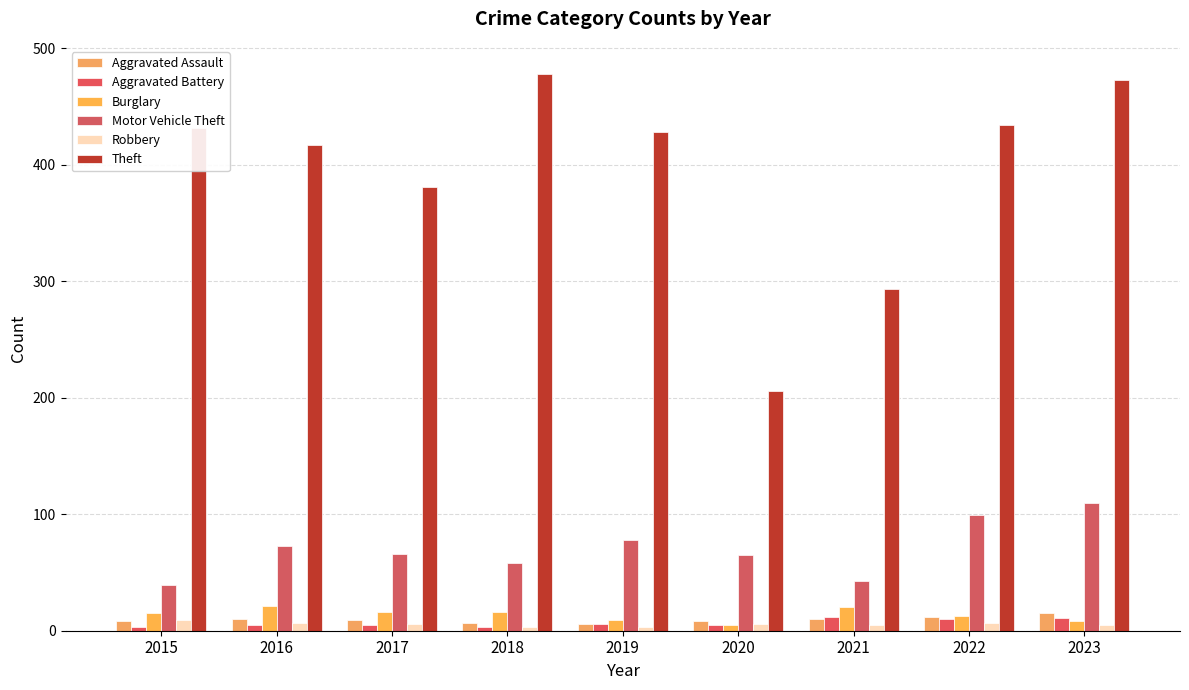

Does the chart contain any negative values?

No